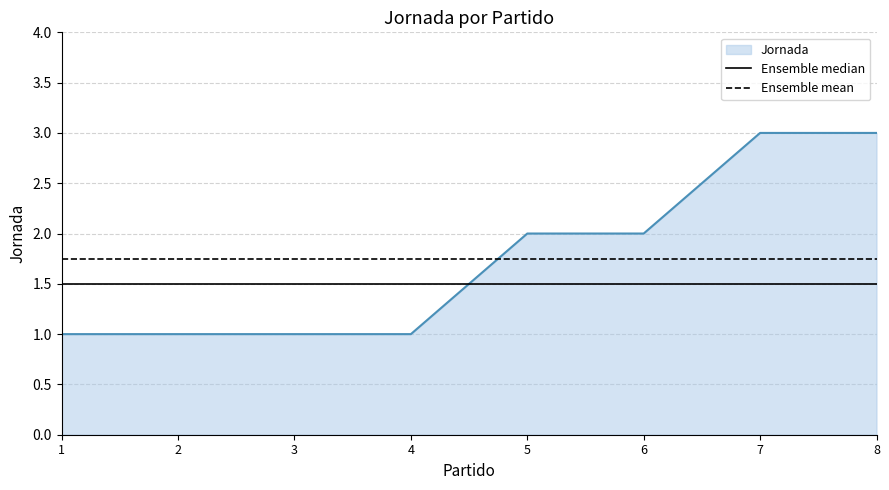

Does the chart have visible grid lines?

Yes